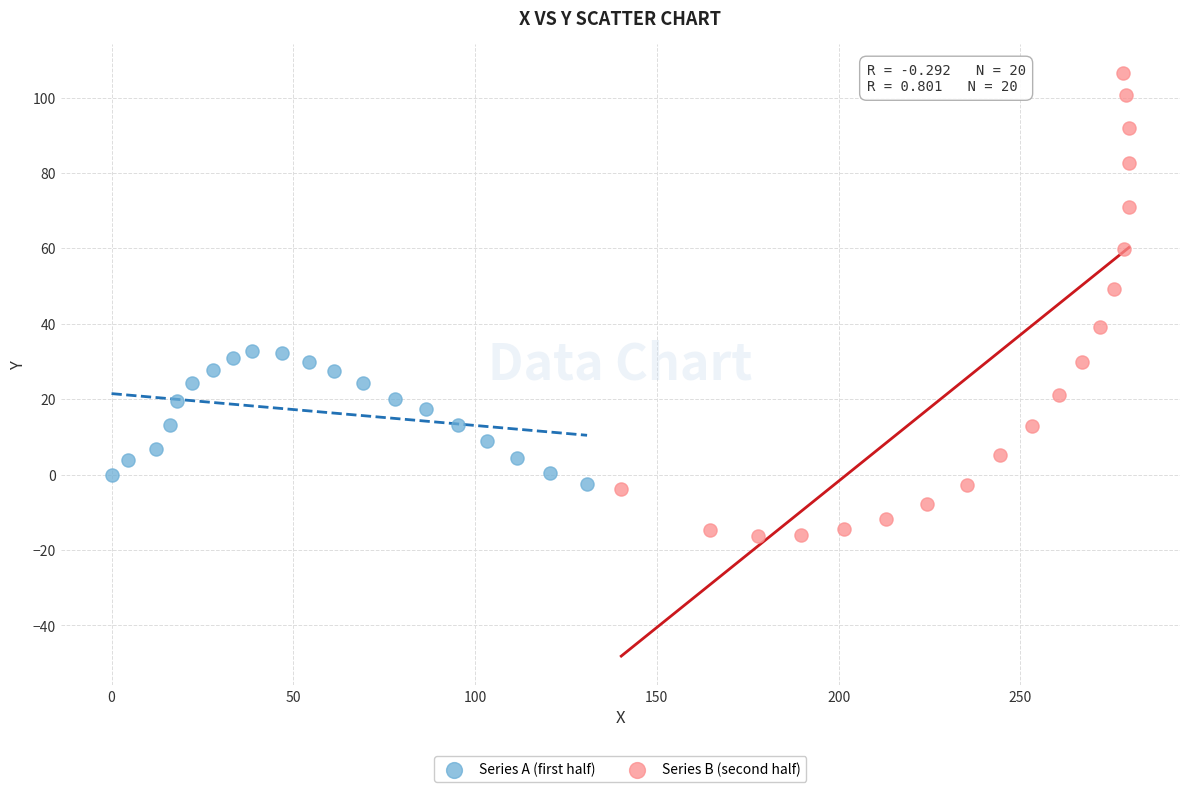

Which series has the largest Y range (max minus min)?

Series B (second half)